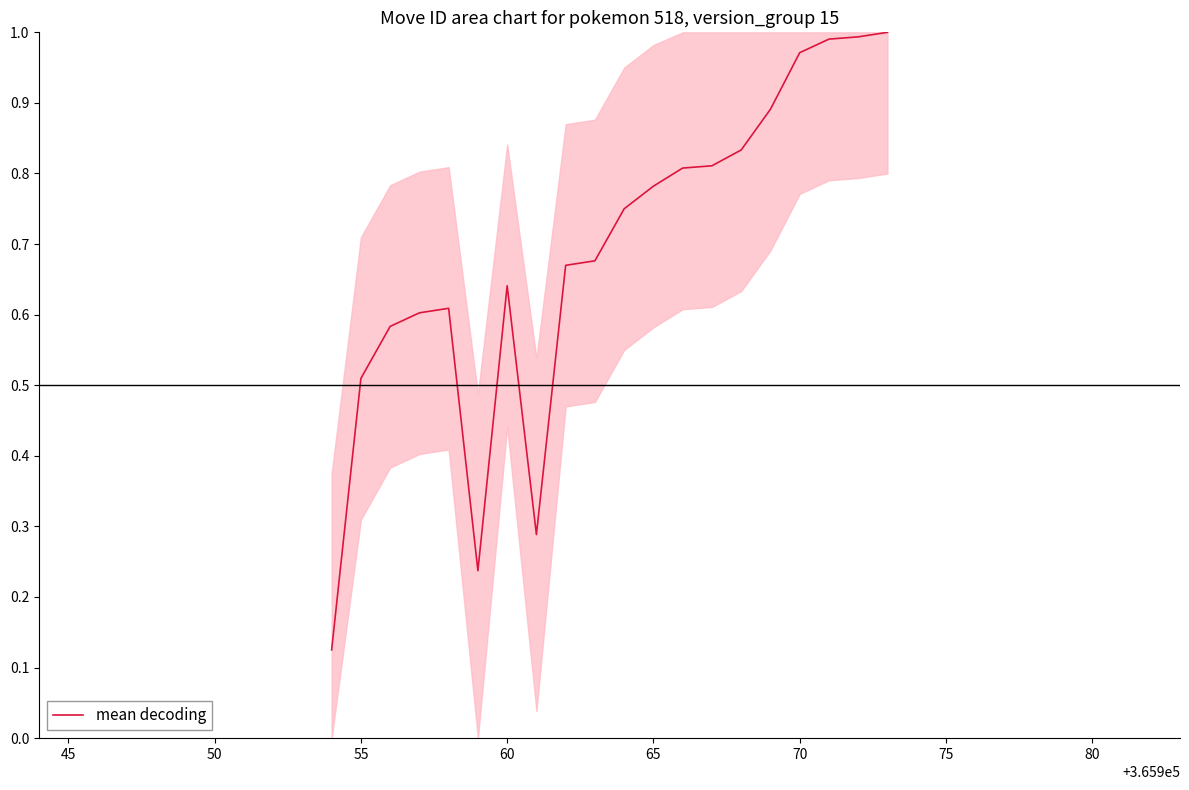

Is it true that the value at 65 is 1.3?

False